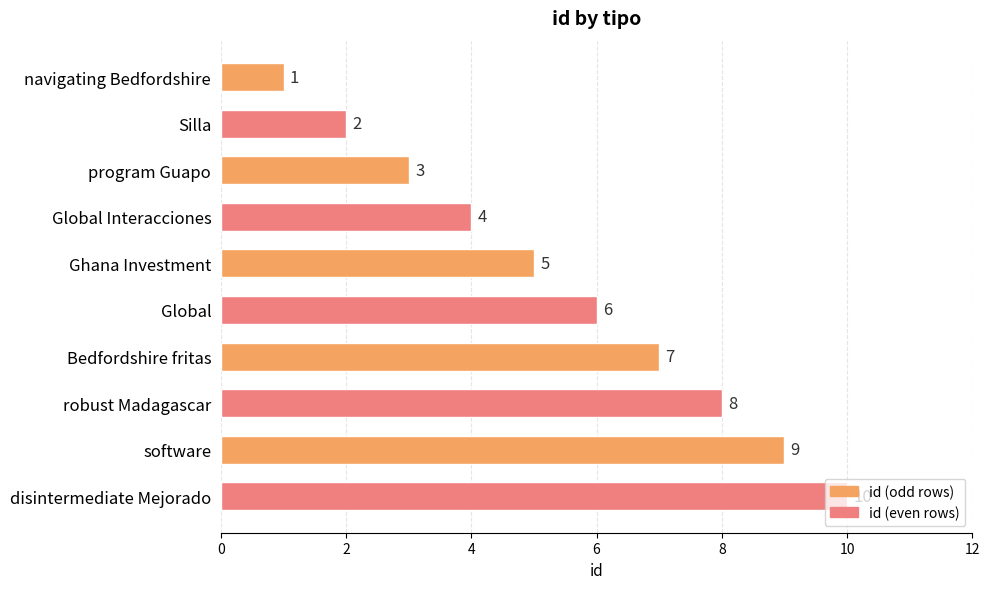

What is the minimum value shown in the chart?

1